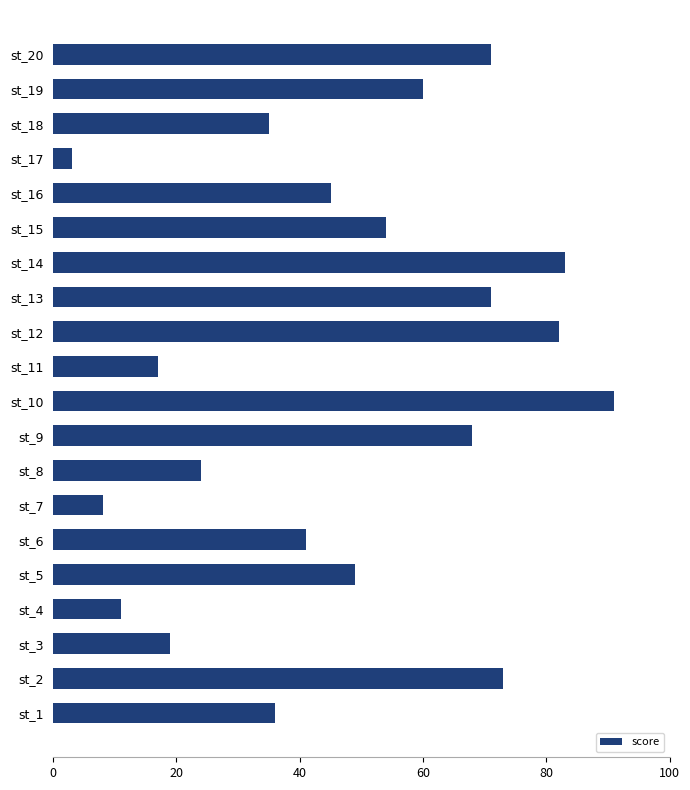

Reading top to bottom, transcribe all the data shown in this chart.

71	60	35	3	45	54	83	71	82	17	91	68	24	8	41	49	11	19	73	36